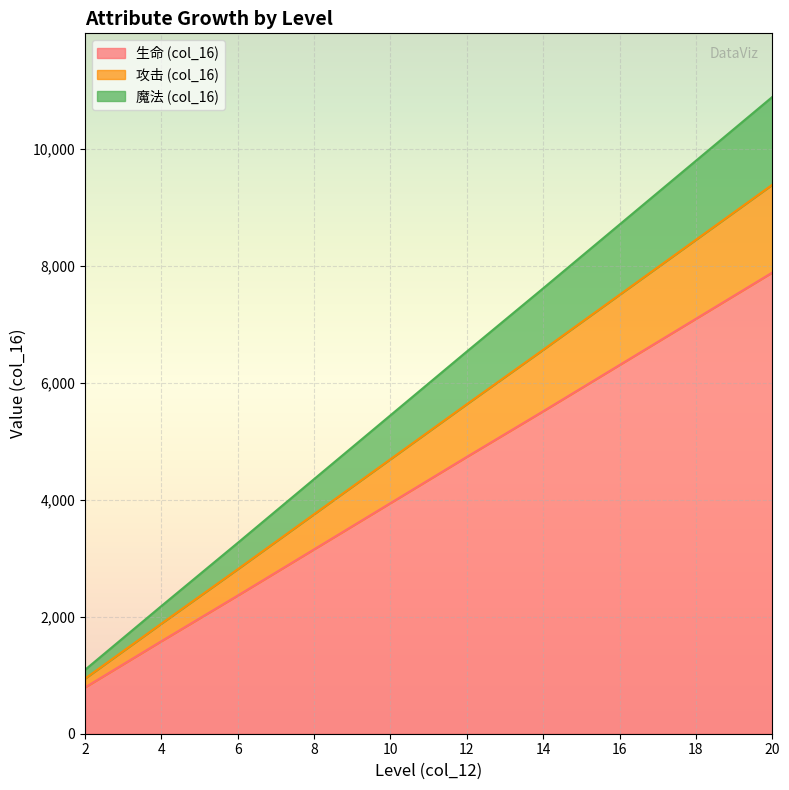

Rank the categories by 生命 (col_16) value from highest to lowest.

20, 18, 16, 14, 12, 10, 8, 6, 4, 2